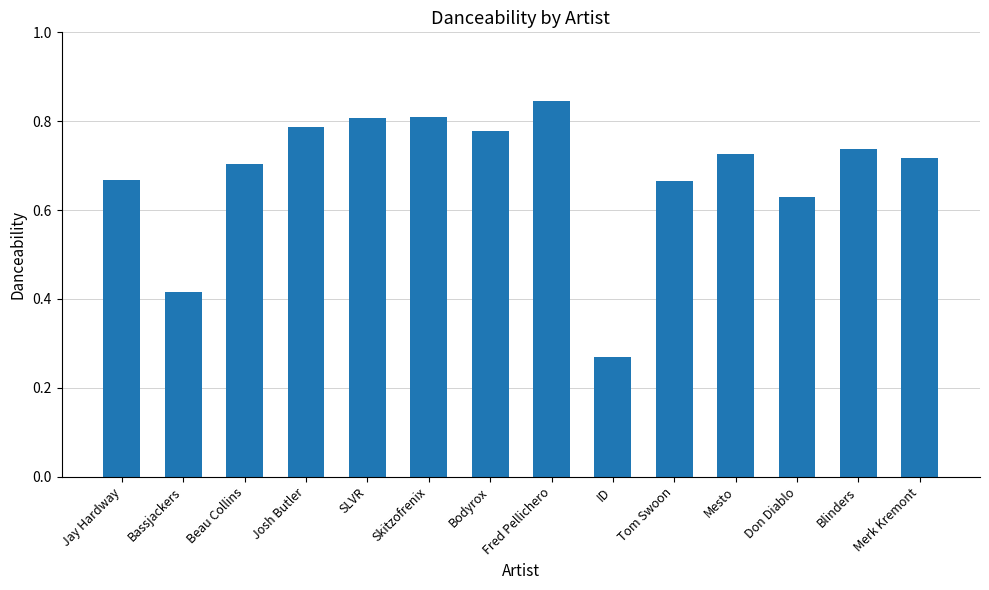

What is the sum of the values at Merk Kremont and Tom Swoon?

1.4